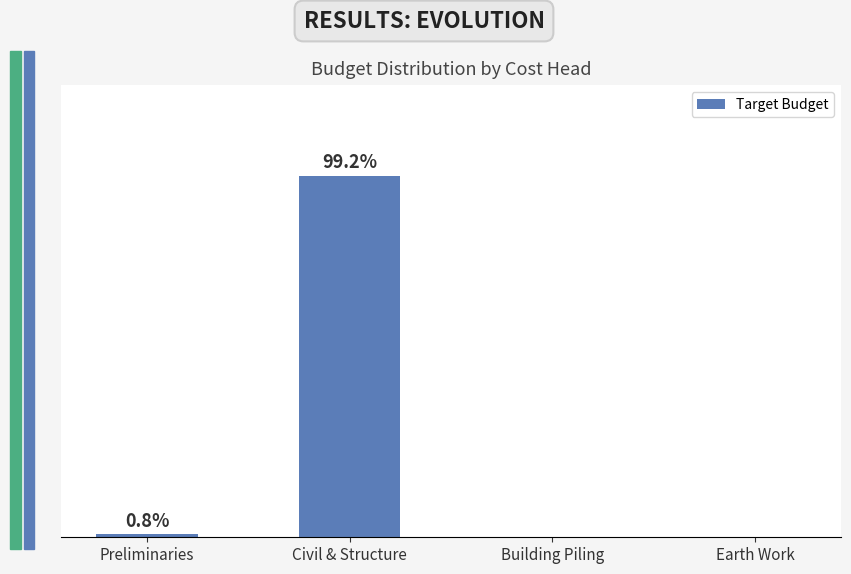

Rank the categories by value from highest to lowest.

Civil & Structure, Preliminaries, Building Piling, Earth Work